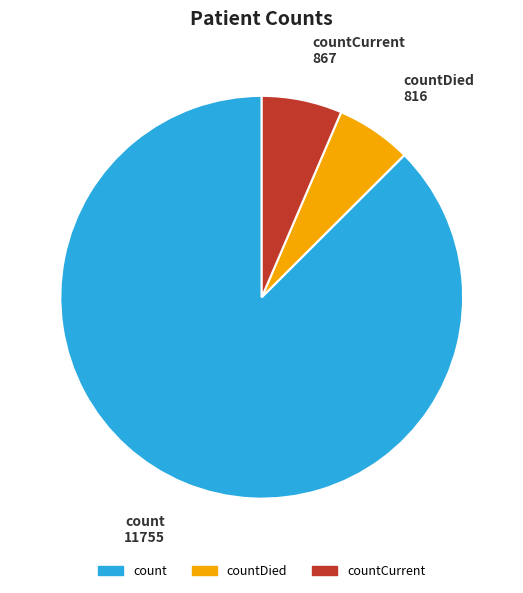

Count the number of slices in the pie.

3